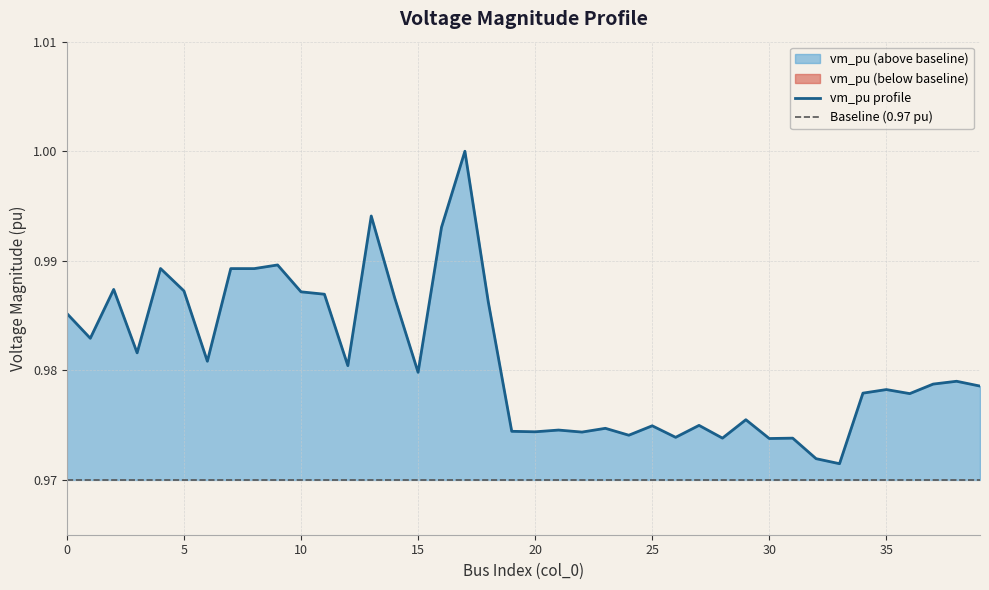

The value at 24 is 0.4. True or false?

False